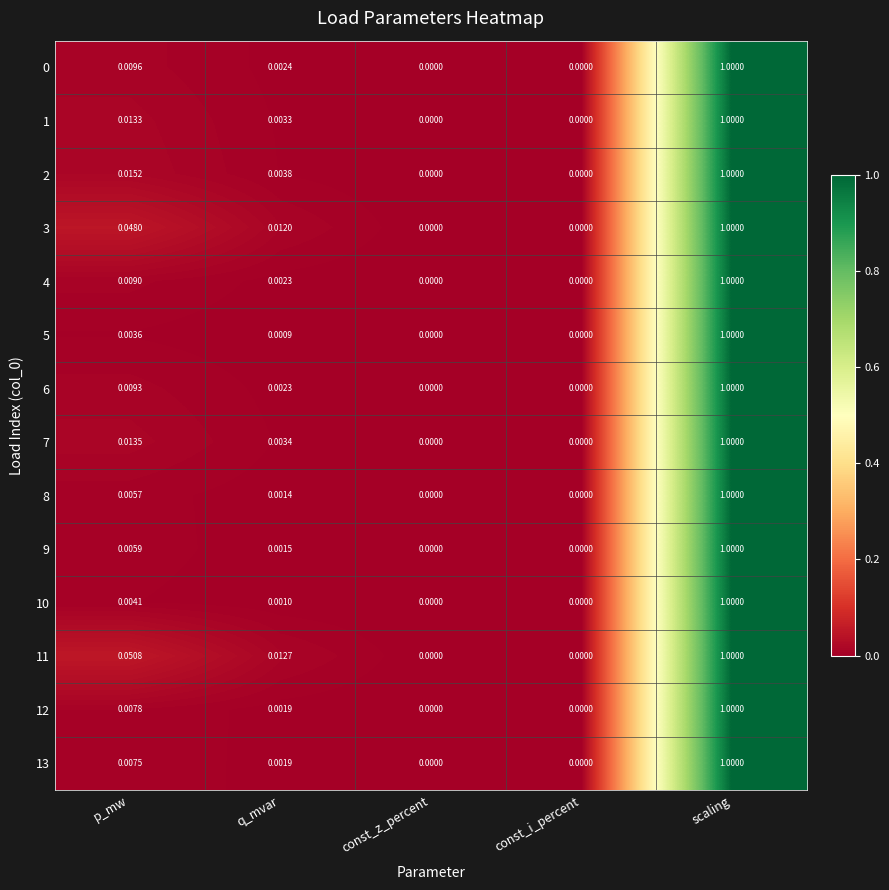

Which series has the largest total across all categories?

11